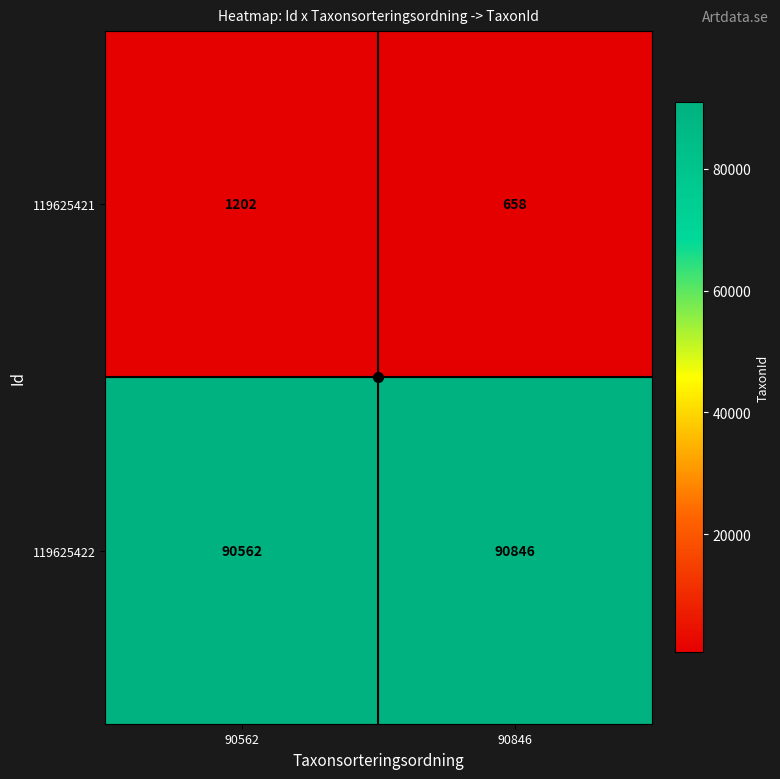

Which series changed the most between 90562 and 90846?

119625421